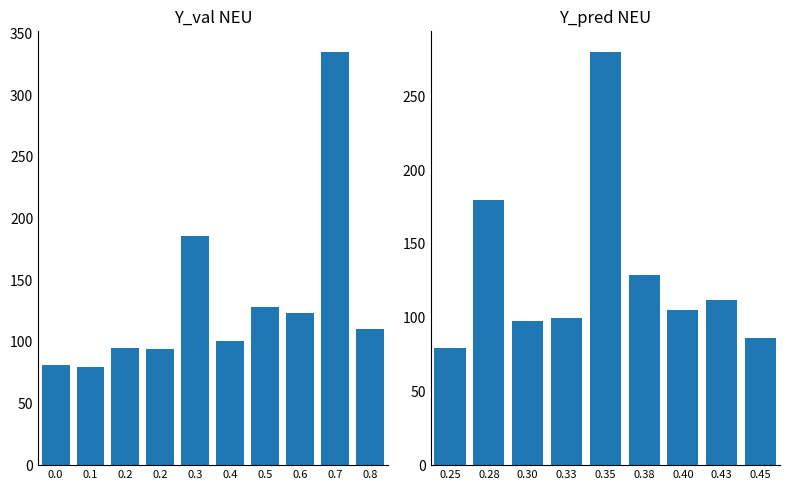

Count the number of data series in this chart.

1